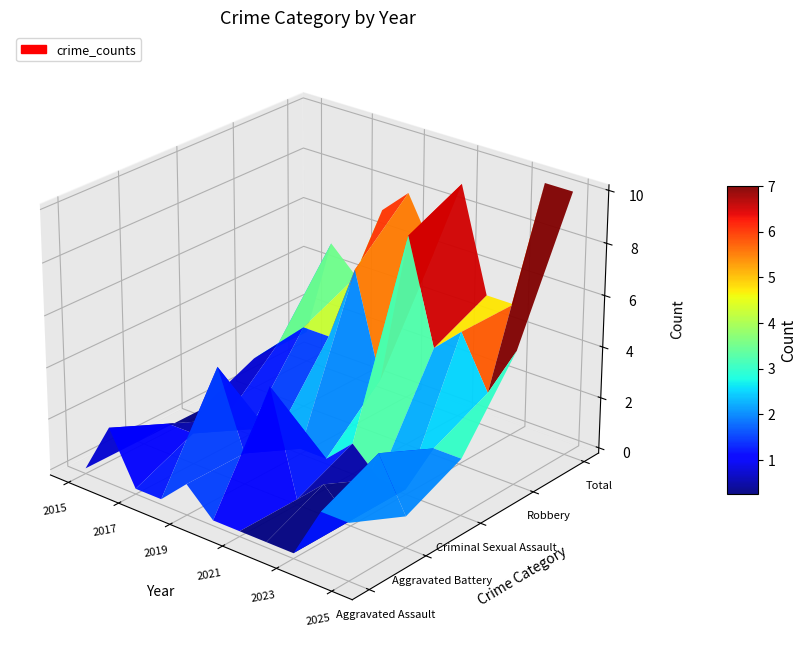

What is the sum of the Robbery values at Robbery and Total?

9